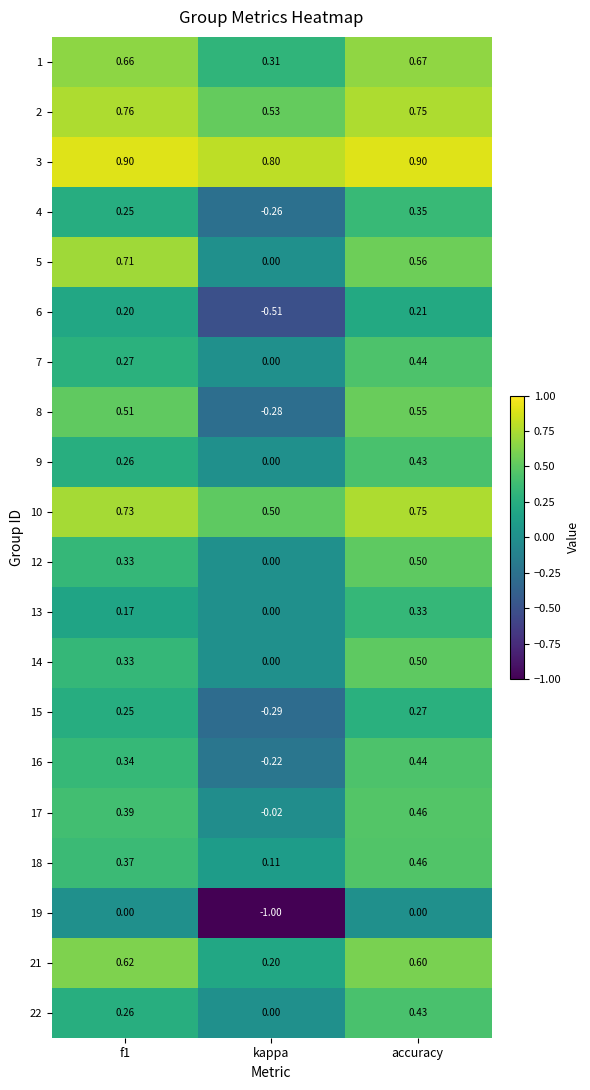

At which label is 1 closest to 0?

kappa